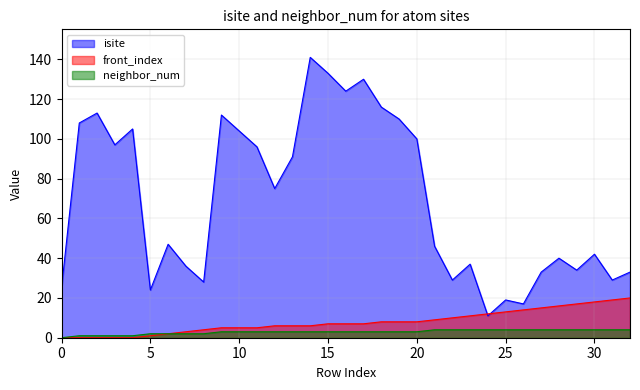

Reading left to right, extract all data points from this chart.

isite: 0=25	1=108	2=113	3=97	4=105	5=24	6=47	7=36	8=28	9=112	10=104	11=96	12=75	13=91	14=141	15=133	16=124	17=130	18=116	19=110	20=100	21=46	22=29	23=37	24=11	25=19	26=17	27=33	28=40	29=34	30=42	31=29	32=33
neighbor_num: 0=0	1=1	2=1	3=1	4=1	5=2	6=2	7=2	8=2	9=3	10=3	11=3	12=3	13=3	14=3	15=3	16=3	17=3	18=3	19=3	20=3	21=4	22=4	23=4	24=4	25=4	26=4	27=4	28=4	29=4	30=4	31=4	32=4
front_index: 0=0	1=0	2=0	3=0	4=0	5=1	6=2	7=3	8=4	9=5	10=5	11=5	12=6	13=6	14=6	15=7	16=7	17=7	18=8	19=8	20=8	21=9	22=10	23=11	24=12	25=13	26=14	27=15	28=16	29=17	30=18	31=19	32=20